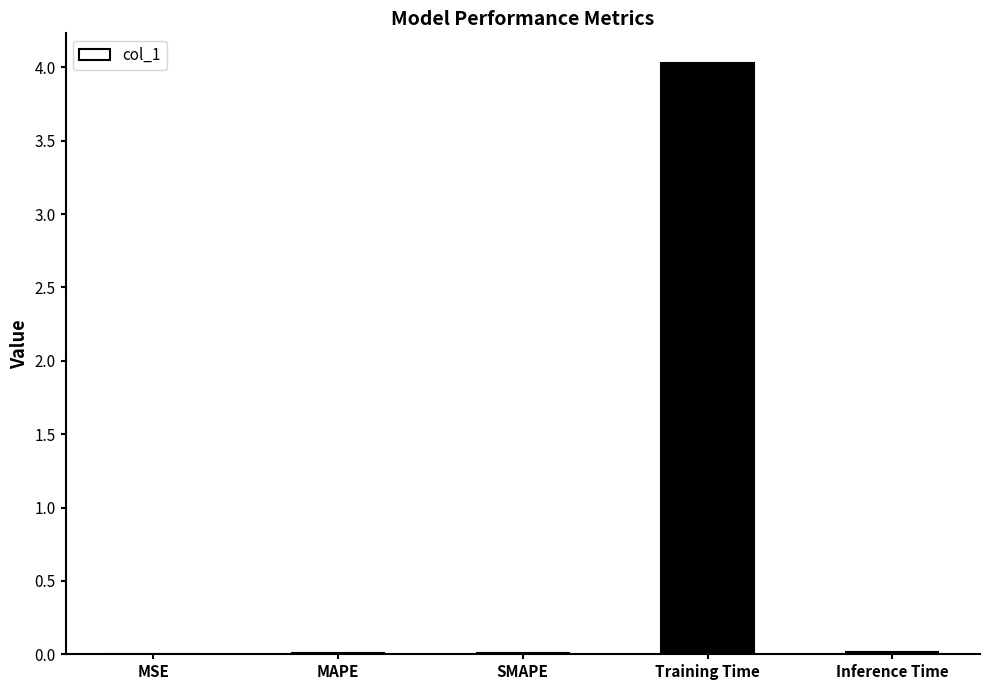

What is the maximum value shown in the chart?

4.0